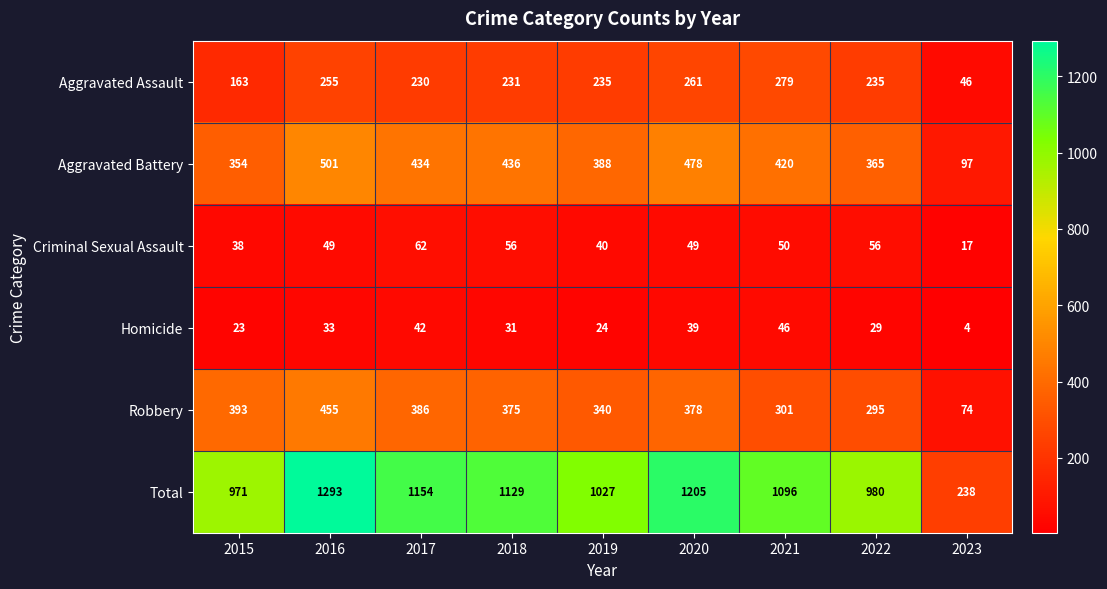

List the series in order of their peak value, lowest first.

Homicide, Criminal Sexual Assault, Aggravated Assault, Robbery, Aggravated Battery, Total